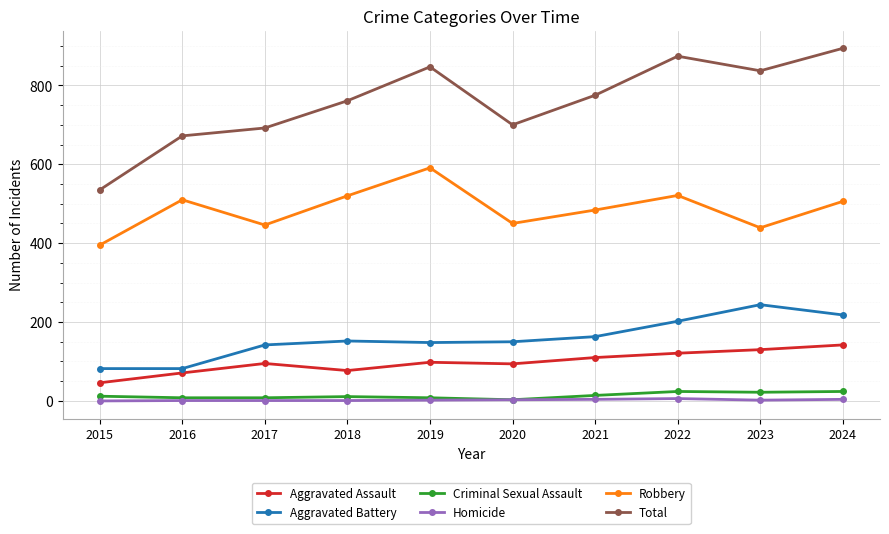

What are all the series names shown in the legend?

Aggravated Assault, Aggravated Battery, Criminal Sexual Assault, Homicide, Robbery, Total